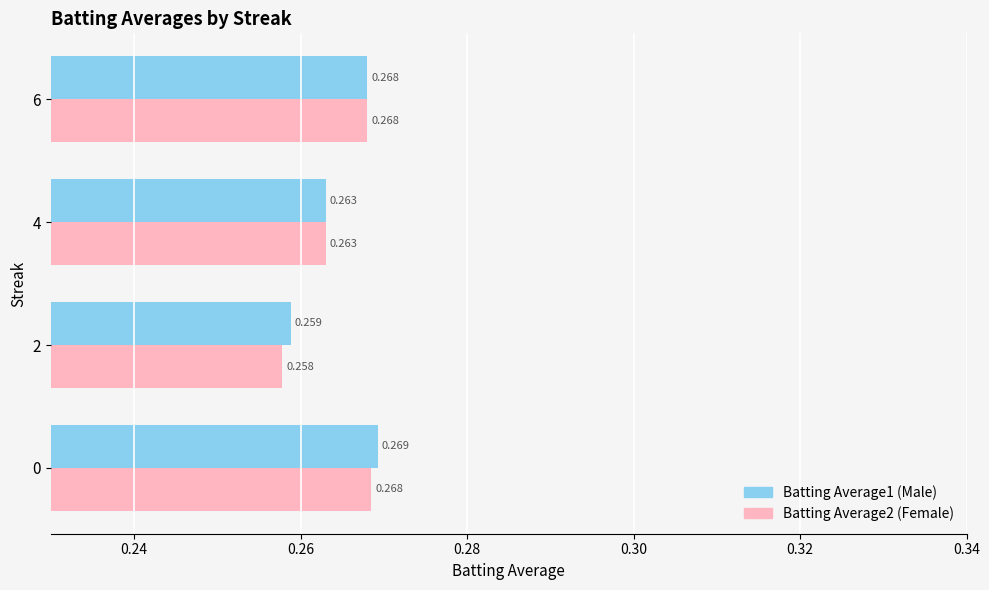

What is the value of the Batting Average2 bar at the 2nd from the left?

0.3